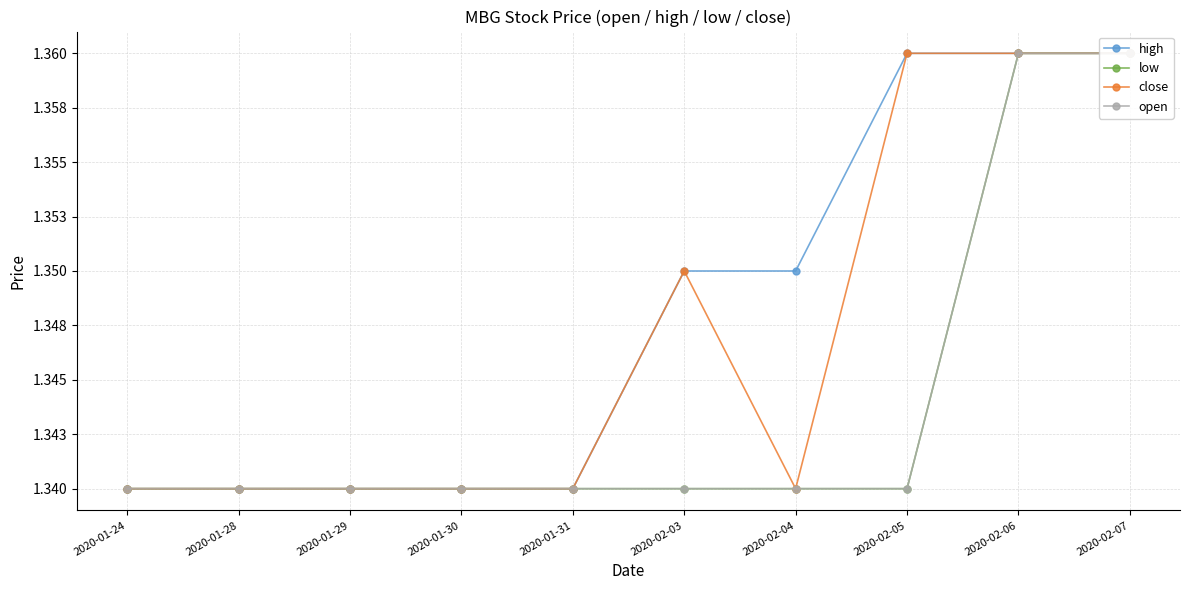

Count the close values in the range 1 to 2.

10